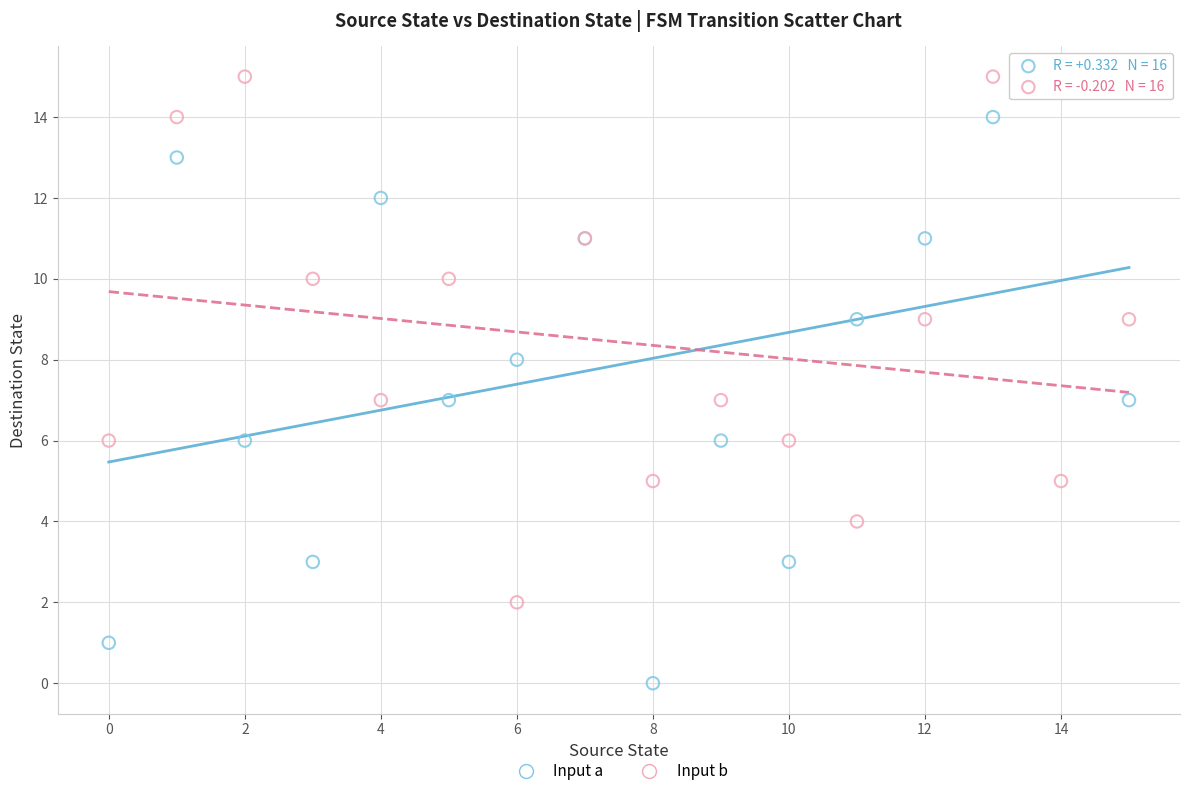

Which series reaches the minimum Y coordinate?

Input a